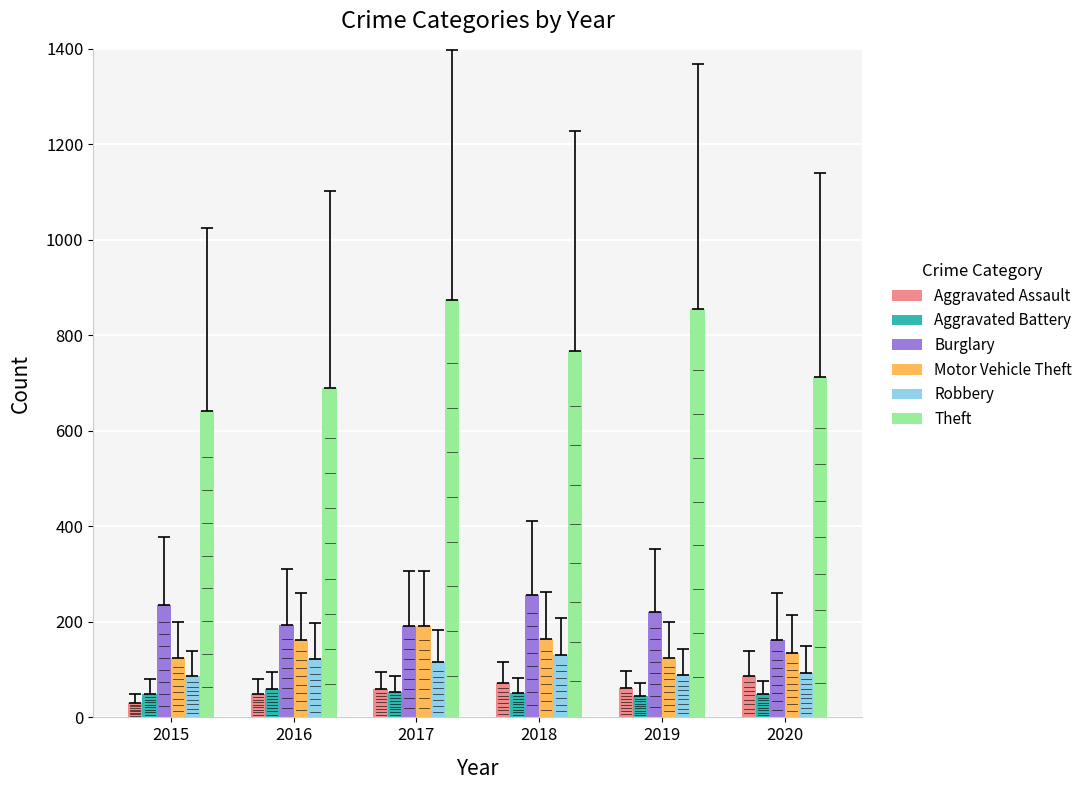

Which series changed the most between 2017 and 2018?

Theft